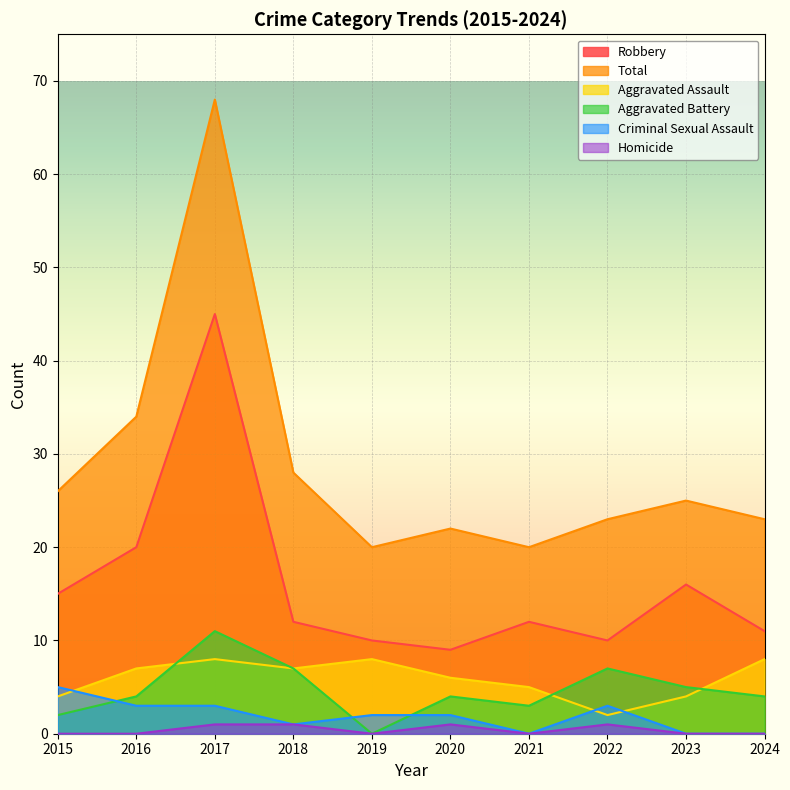

What is the average value of the Aggravated Battery series?

5